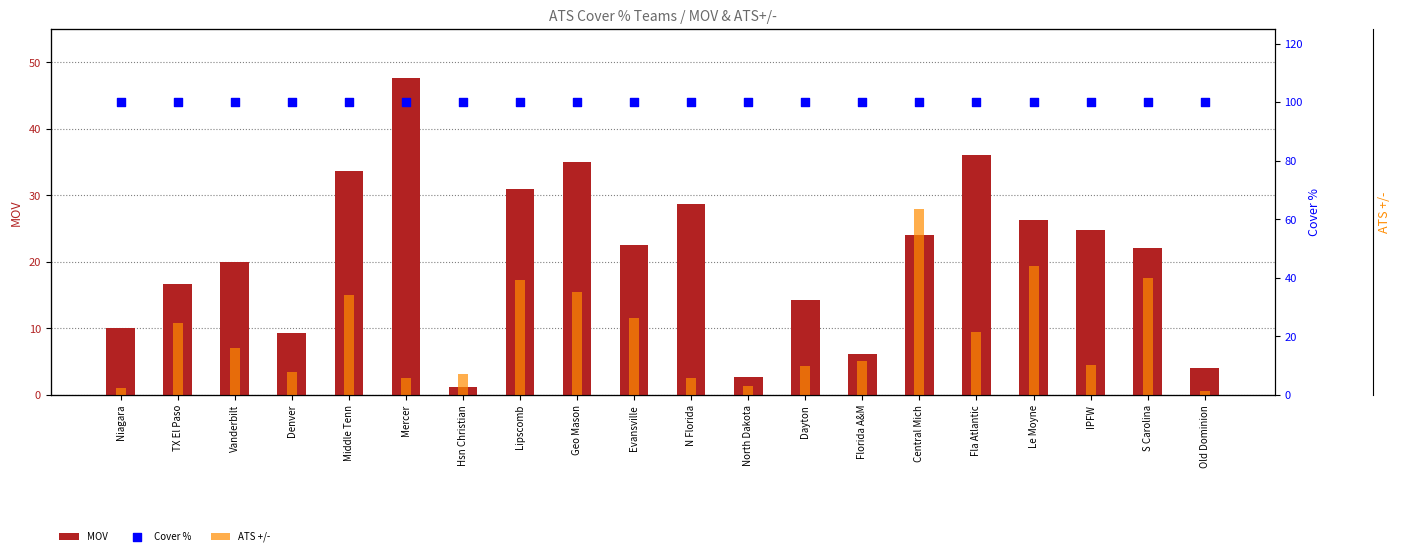

At how many categories does at least one series exceed 32?

20